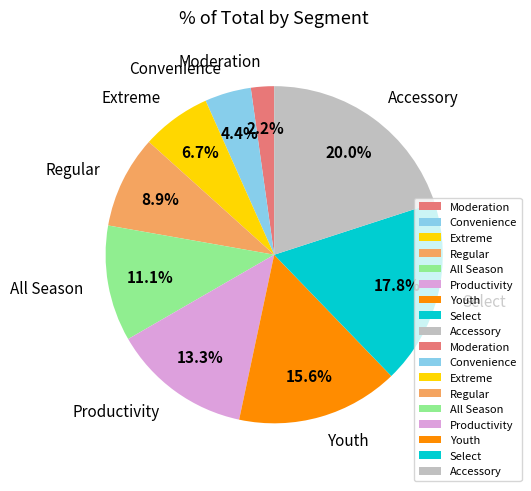

To the nearest percent, what is the combined percentage of Select and Productivity?

31%